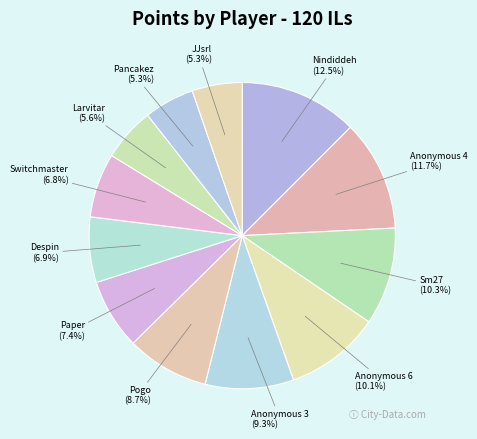

Which slice is the largest?

Nindiddeh